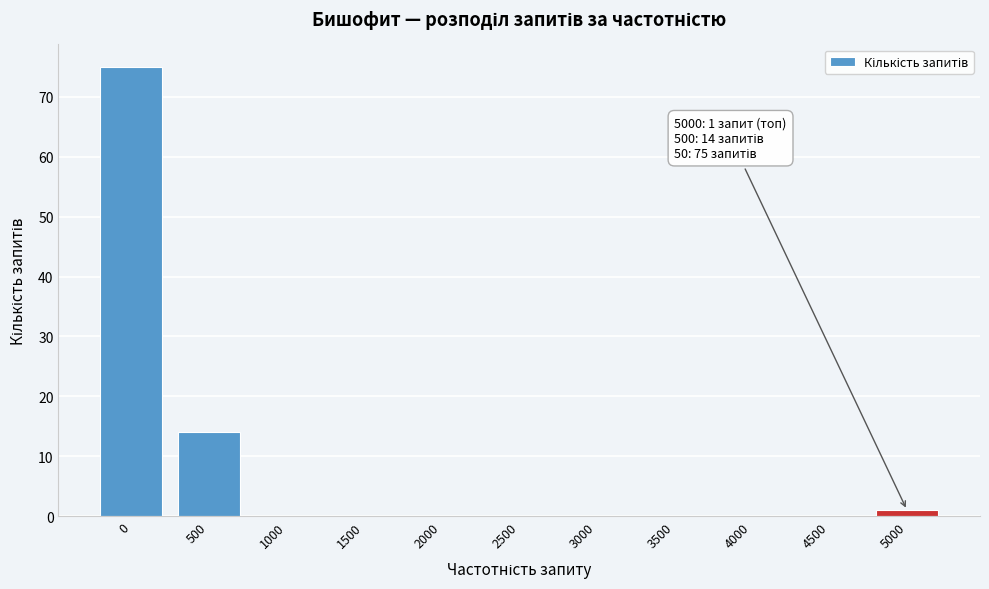

Reading right to left, extract all data points from this chart.

5000=1	4500=0	4000=0	3500=0	3000=0	2500=0	2000=0	1500=0	1000=0	500=14	0=75